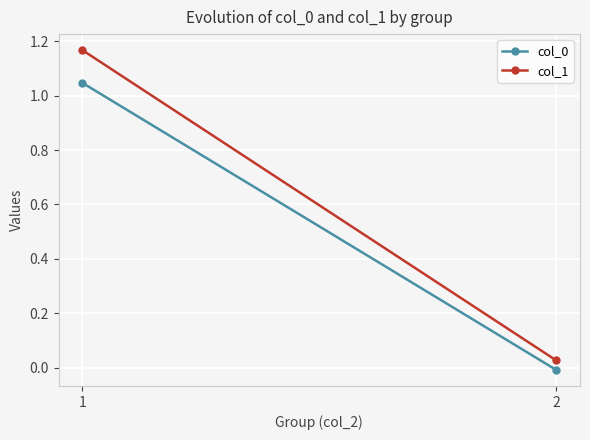

Reading left to right, list all the values displayed in this chart.

col_0: 1.0	-0.0
col_1: 1.2	0.0